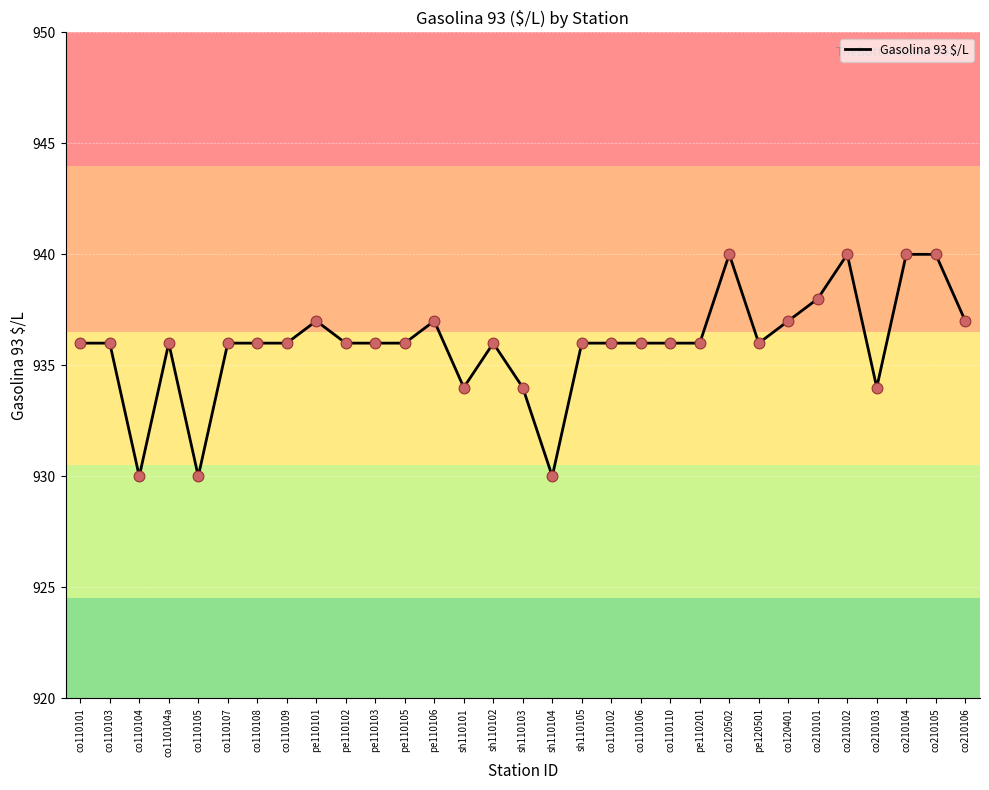

Which has a higher value, co110103 or co210105?

co210105